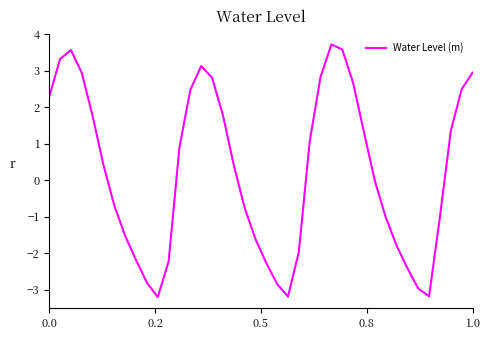

What is the maximum value shown in the chart?

3.7